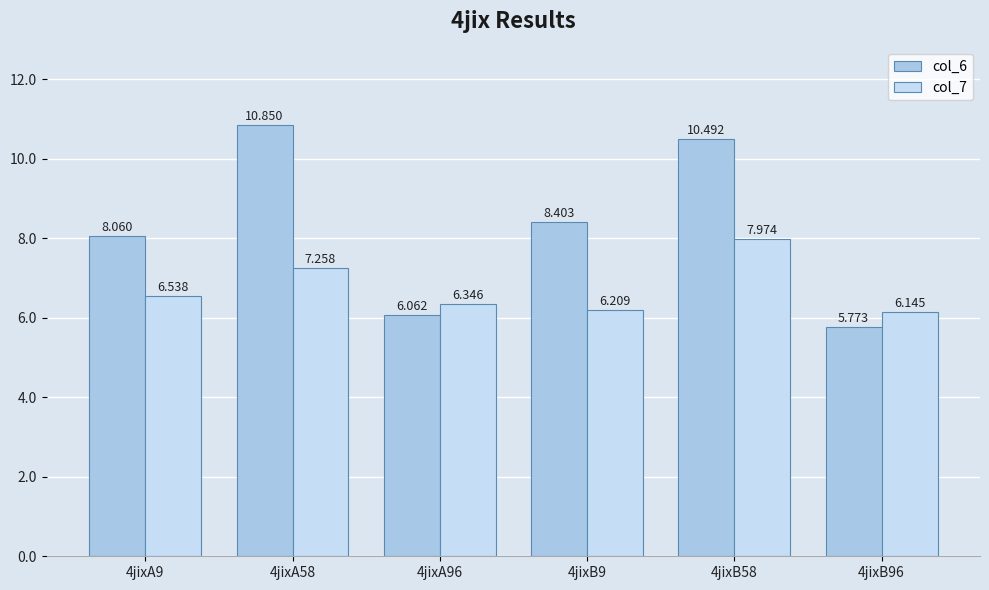

At which category is the sum across all series the highest?

4jixB58